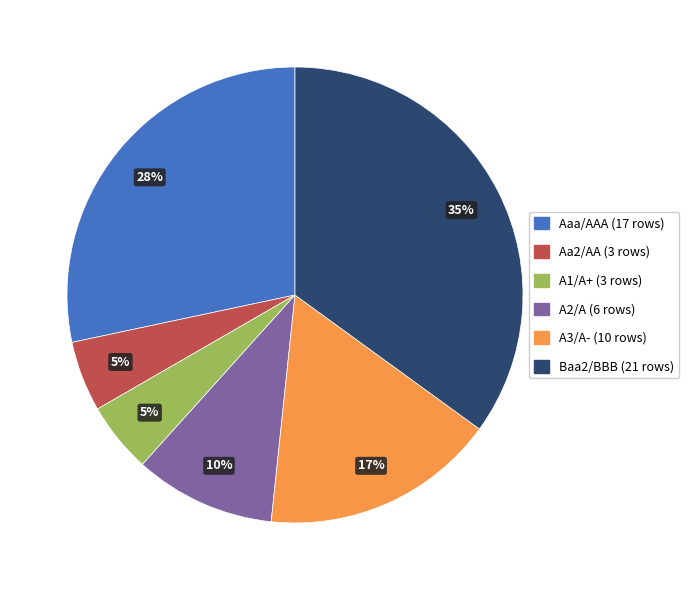

What is the largest slice in the pie chart?

Baa2/BBB